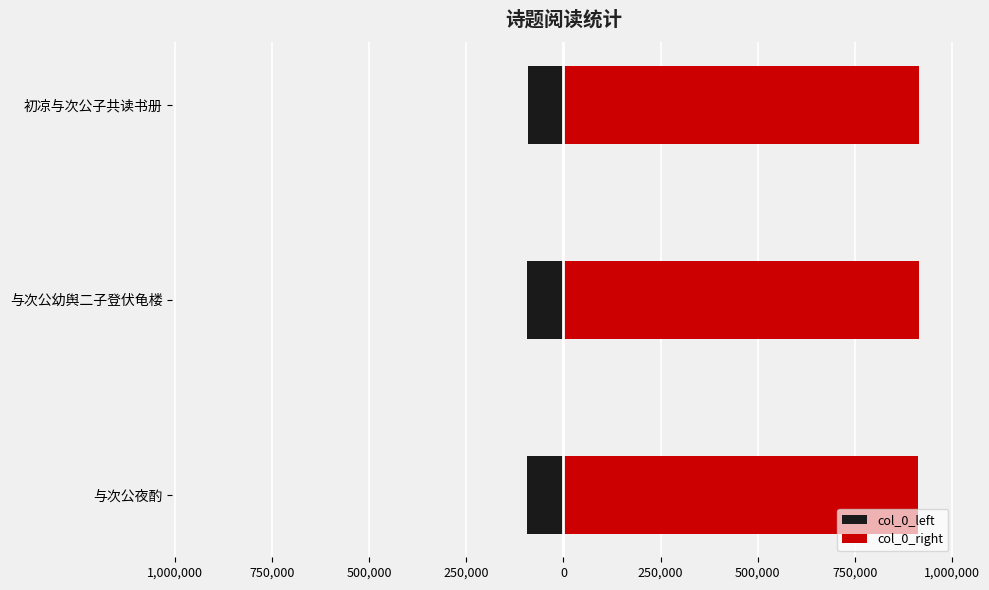

How many groups of bars are there?

3